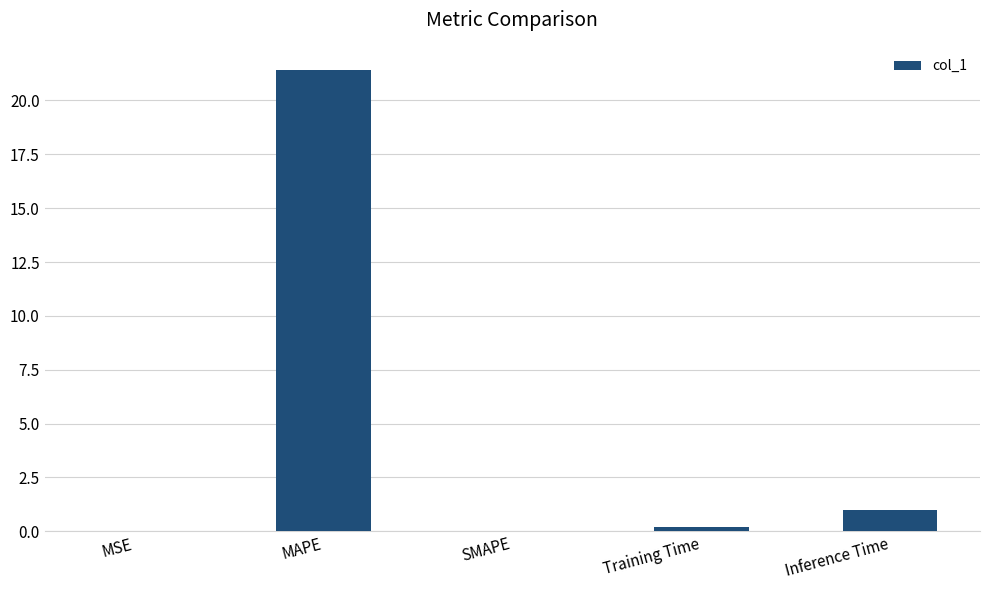

Is it true that the value at Inference Time is 1.0?

True